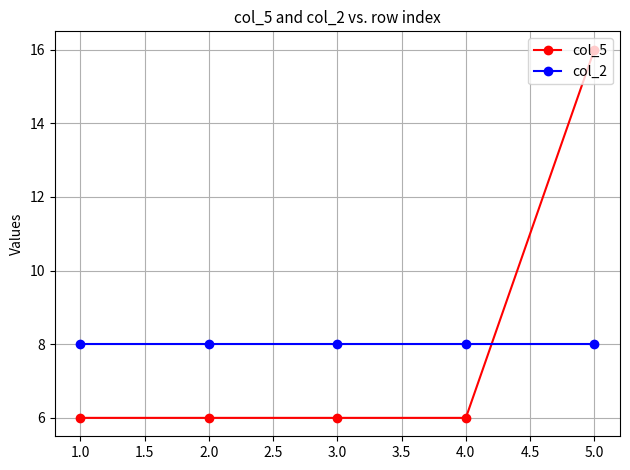

How many series are shown in this chart?

2